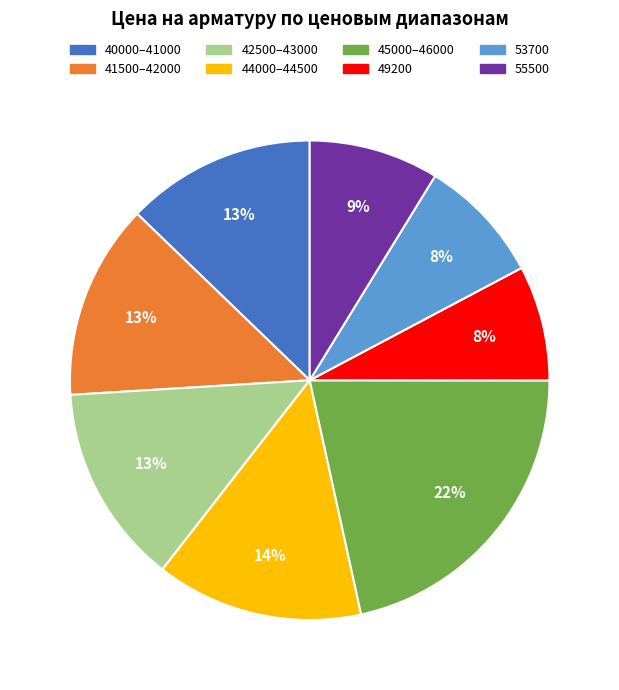

Count the number of slices in the pie.

8